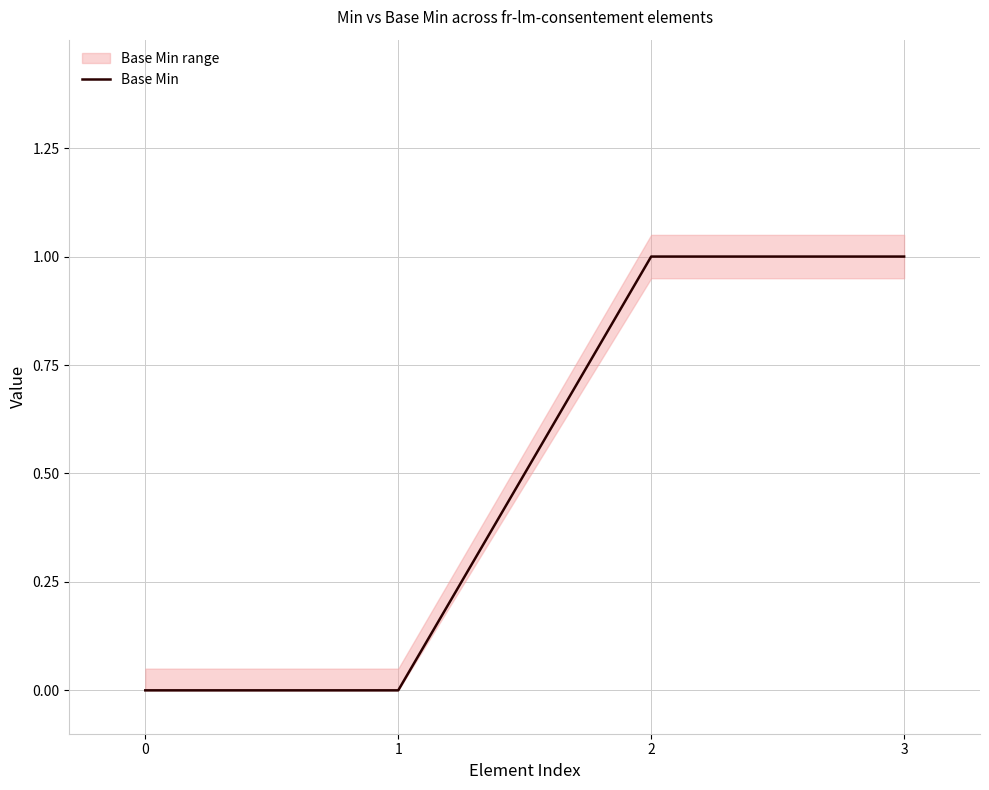

Rank the categories by value from lowest to highest.

0, 1, 2, 3